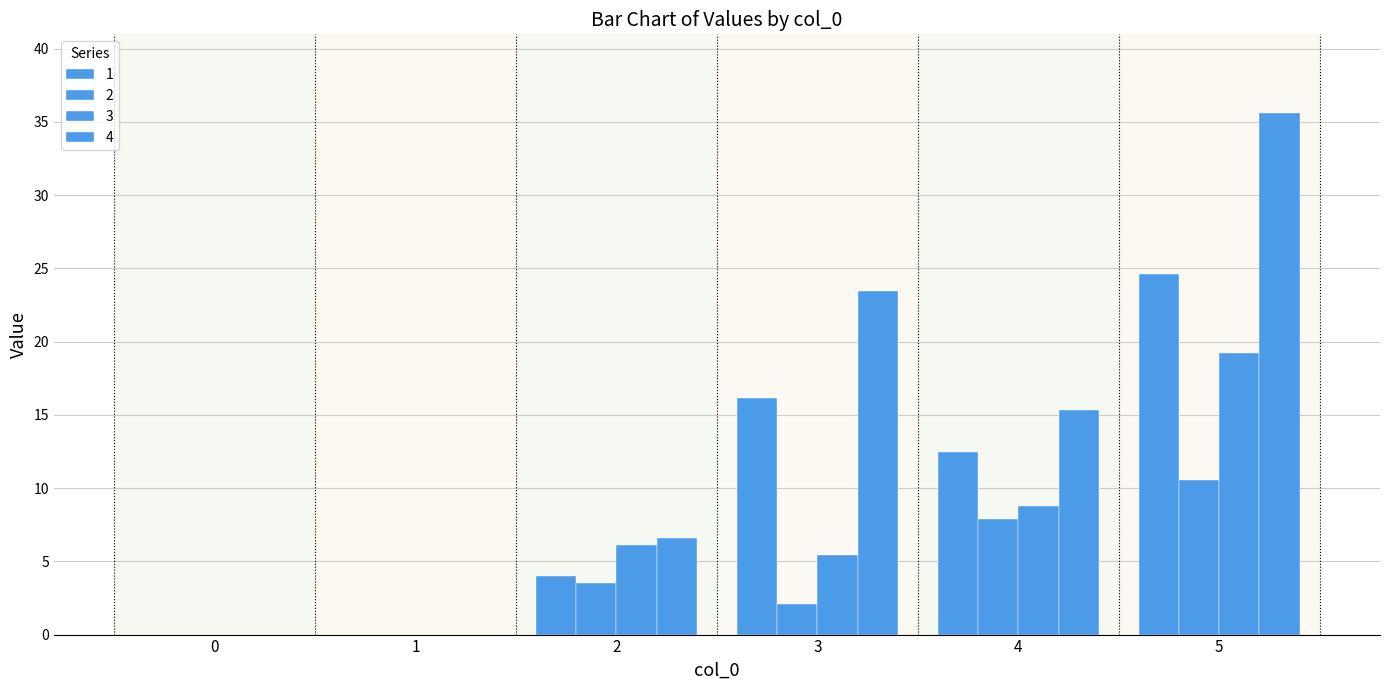

Are the bars grouped side by side (vs. stacked)?

Yes